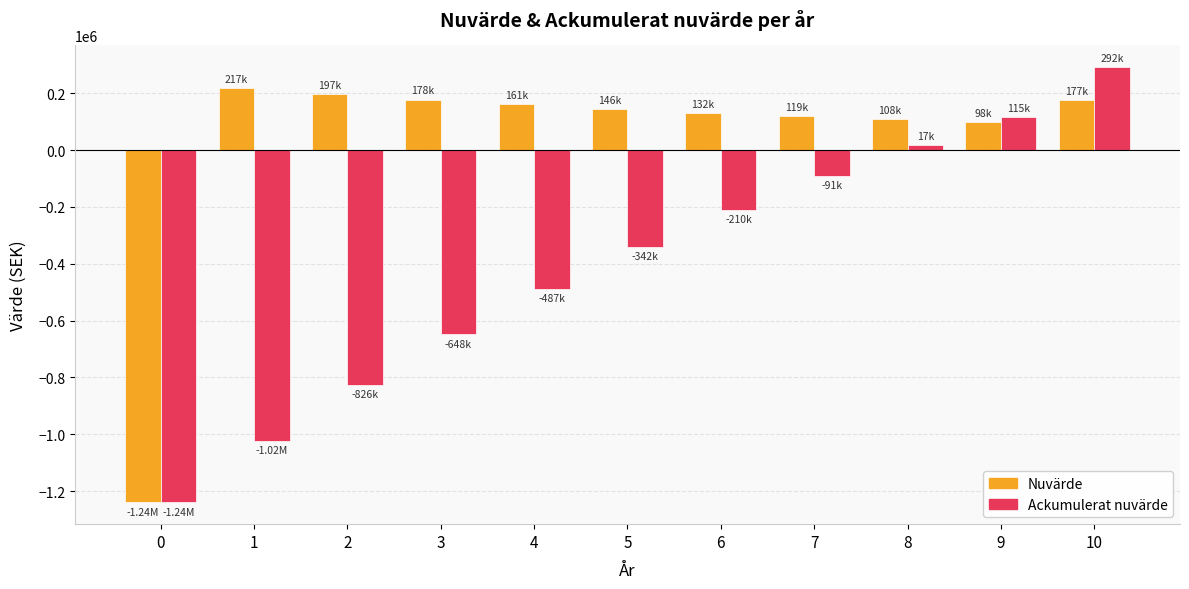

What is the difference between the Nuvärde values at 9 and 1?

119481.9